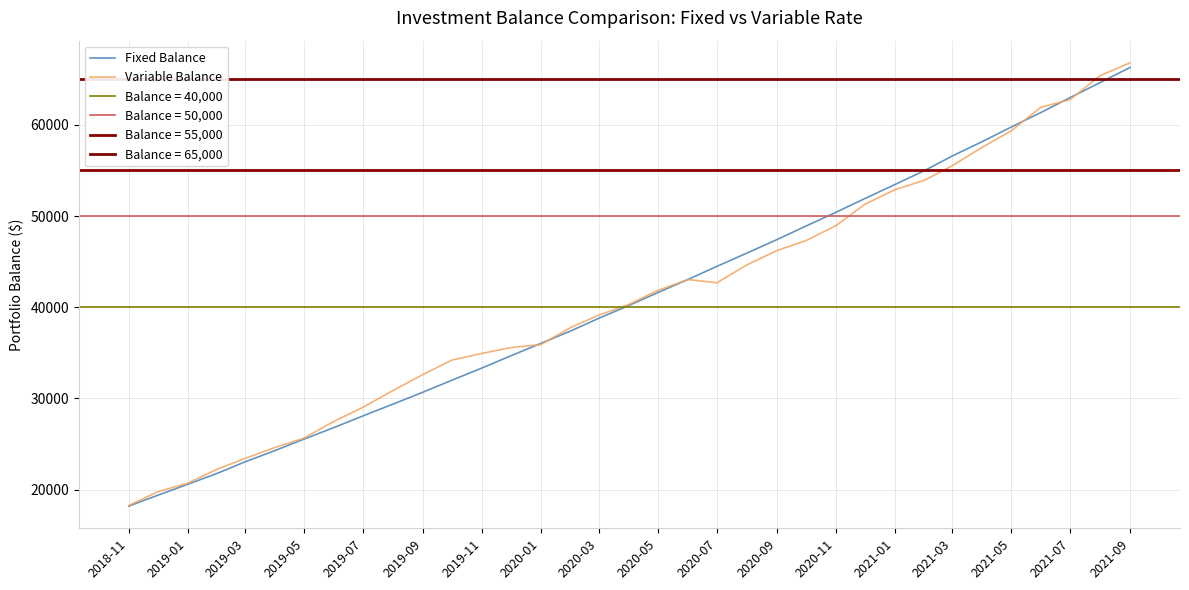

Which category has the lowest value in the Variable Balance series?

2018-11